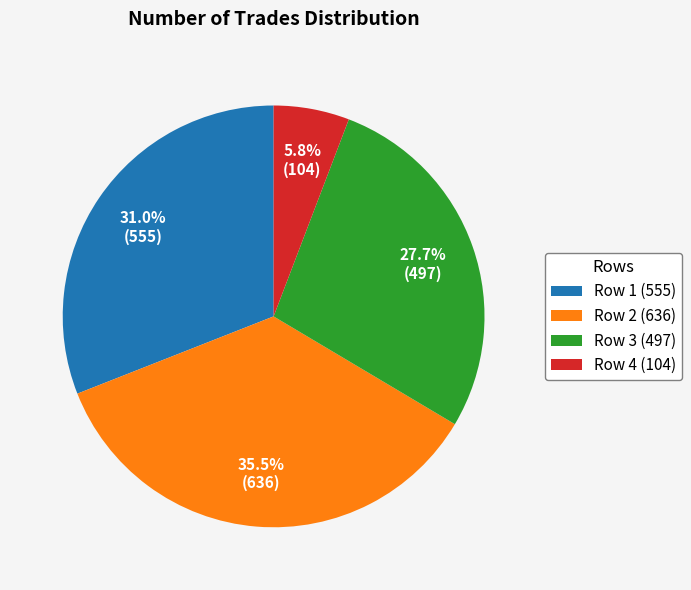

What percentage is NOT represented by Row 4 (104)?

94.2%